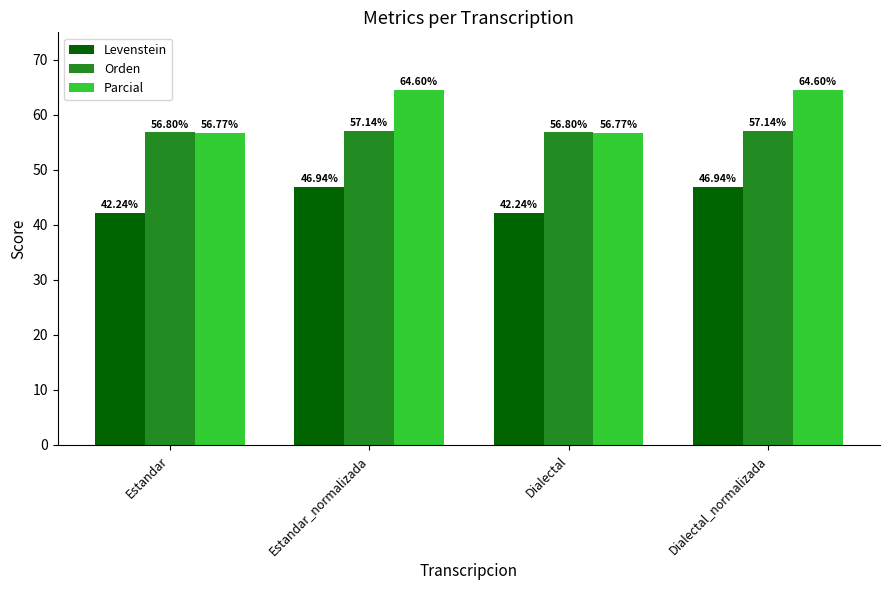

What is the sum of the Orden values at Dialectal and Estandar?

113.6